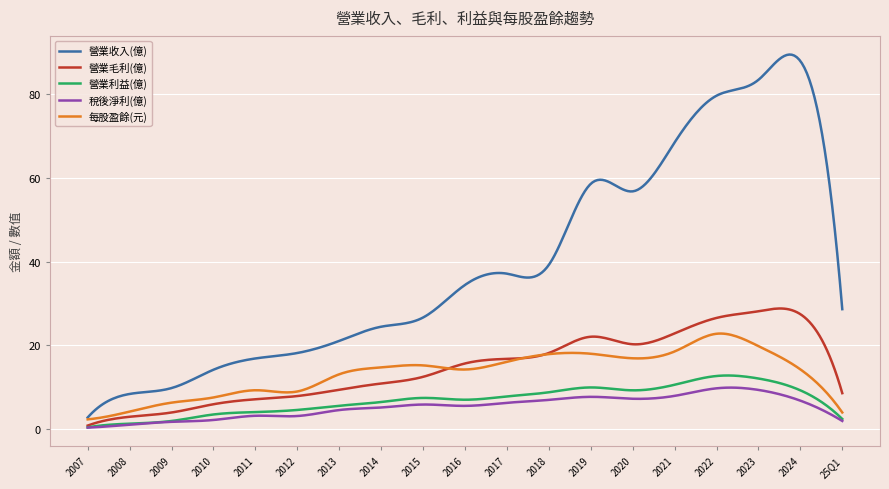

Which series has the largest total across all categories?

營業收入(億)